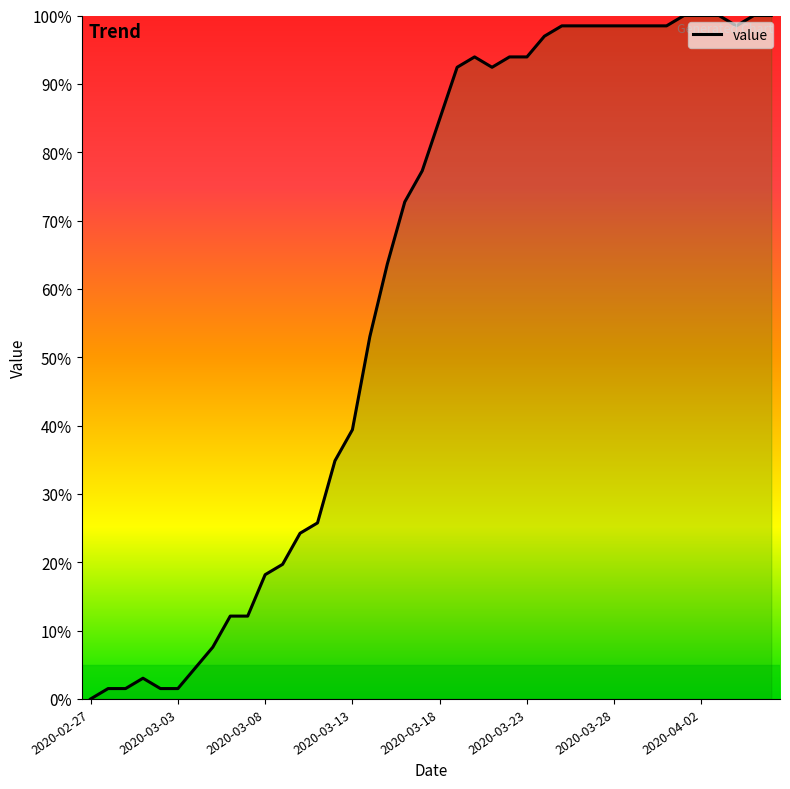

What is the maximum value shown in the chart?

100.0